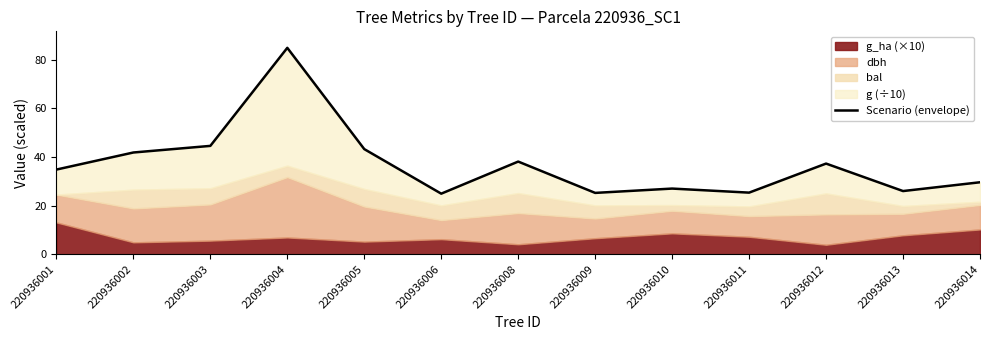

What is the sum of all values?

483.2